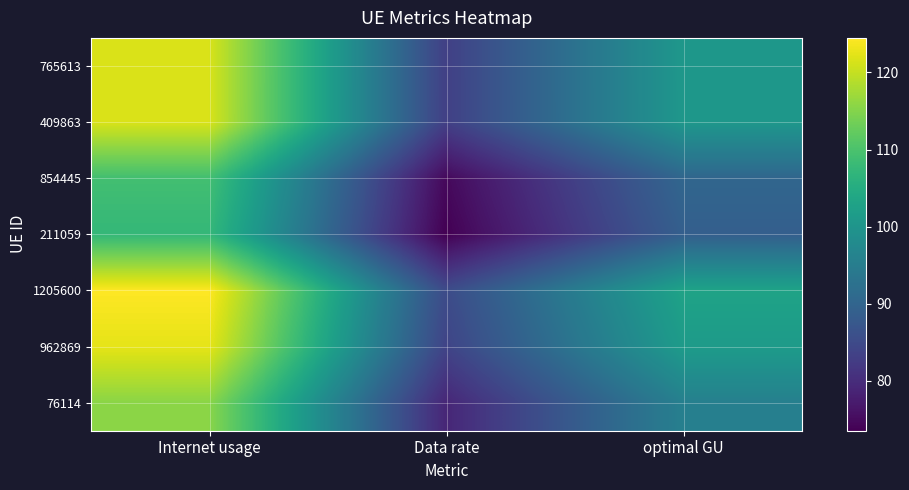

Between Internet usage and optimal GU, which series saw the biggest shift?

1205600